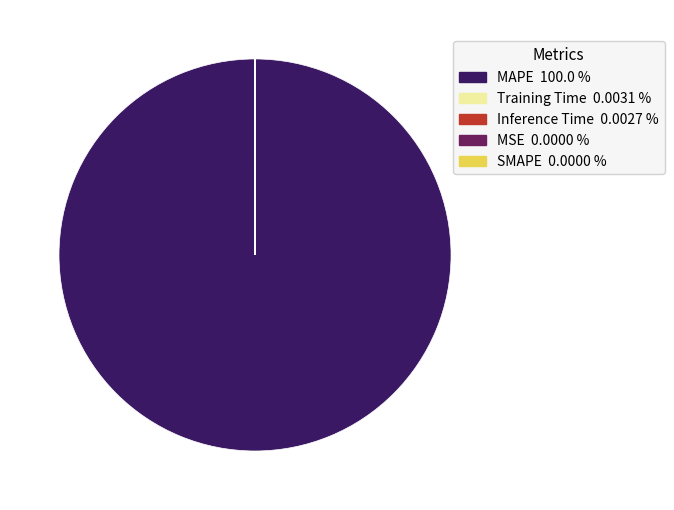

Is there any slice that represents more than half of the pie?

Yes